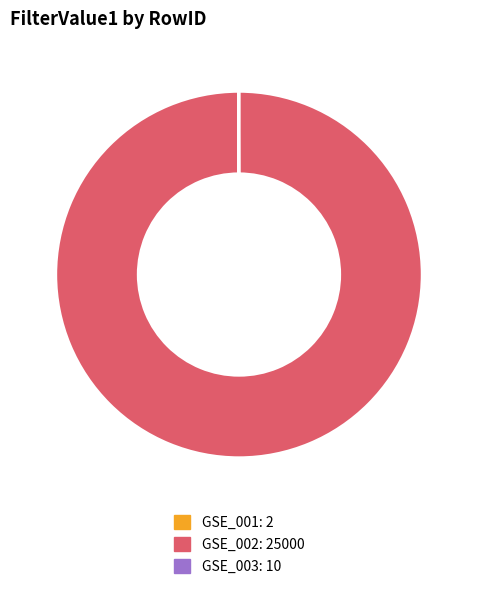

The GSE_002 slice represents 91% of the pie. True or false?

False